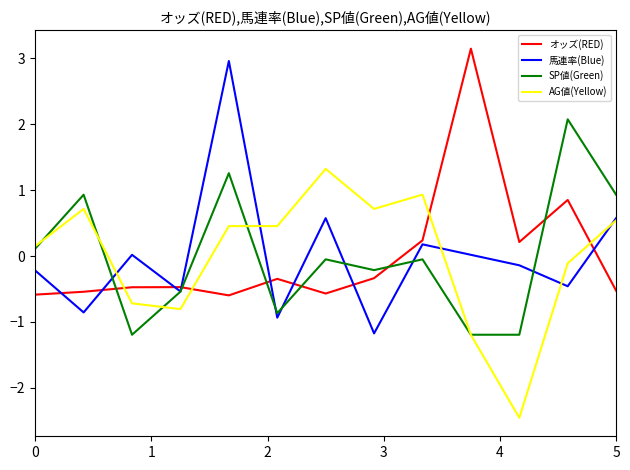

True or false: SP値(Green) and オッズ(RED) intersect in this chart.

True